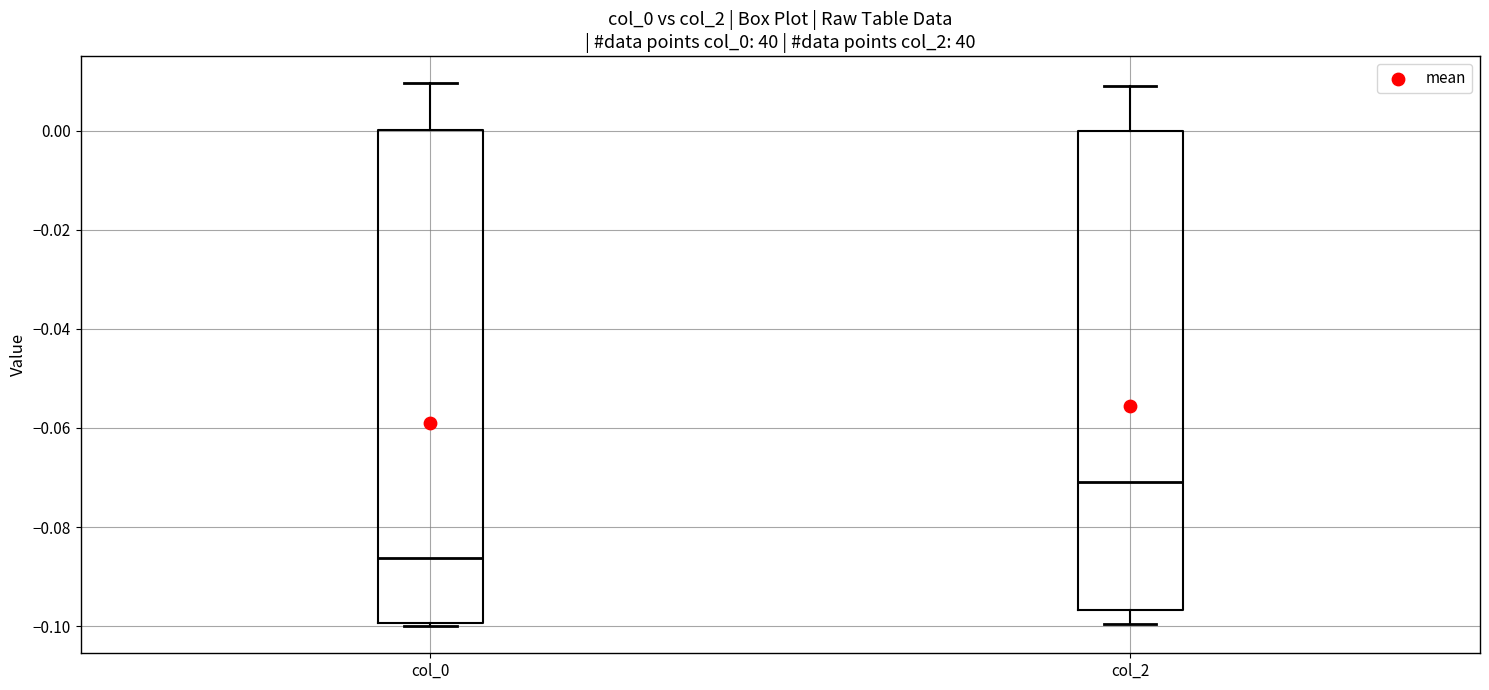

Where is the upper edge of the box for col_2 on the y-axis? The values are not printed on the chart, so give them approximately, as read against the axis.

0.000